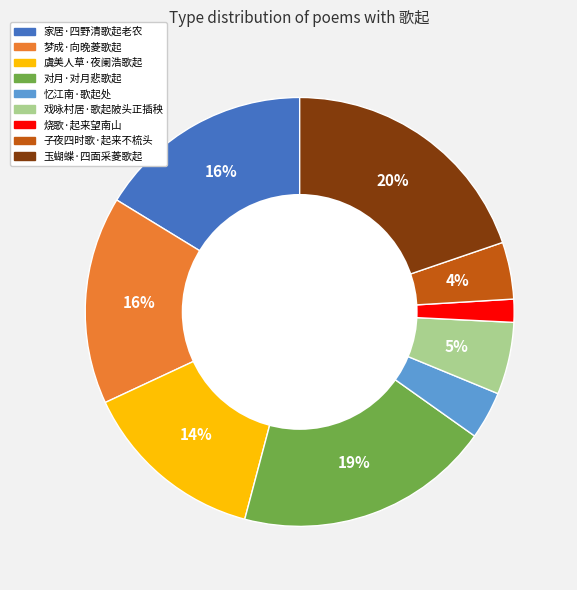

To the nearest percent, what portion does 忆江南·歌起处 represent?

4%